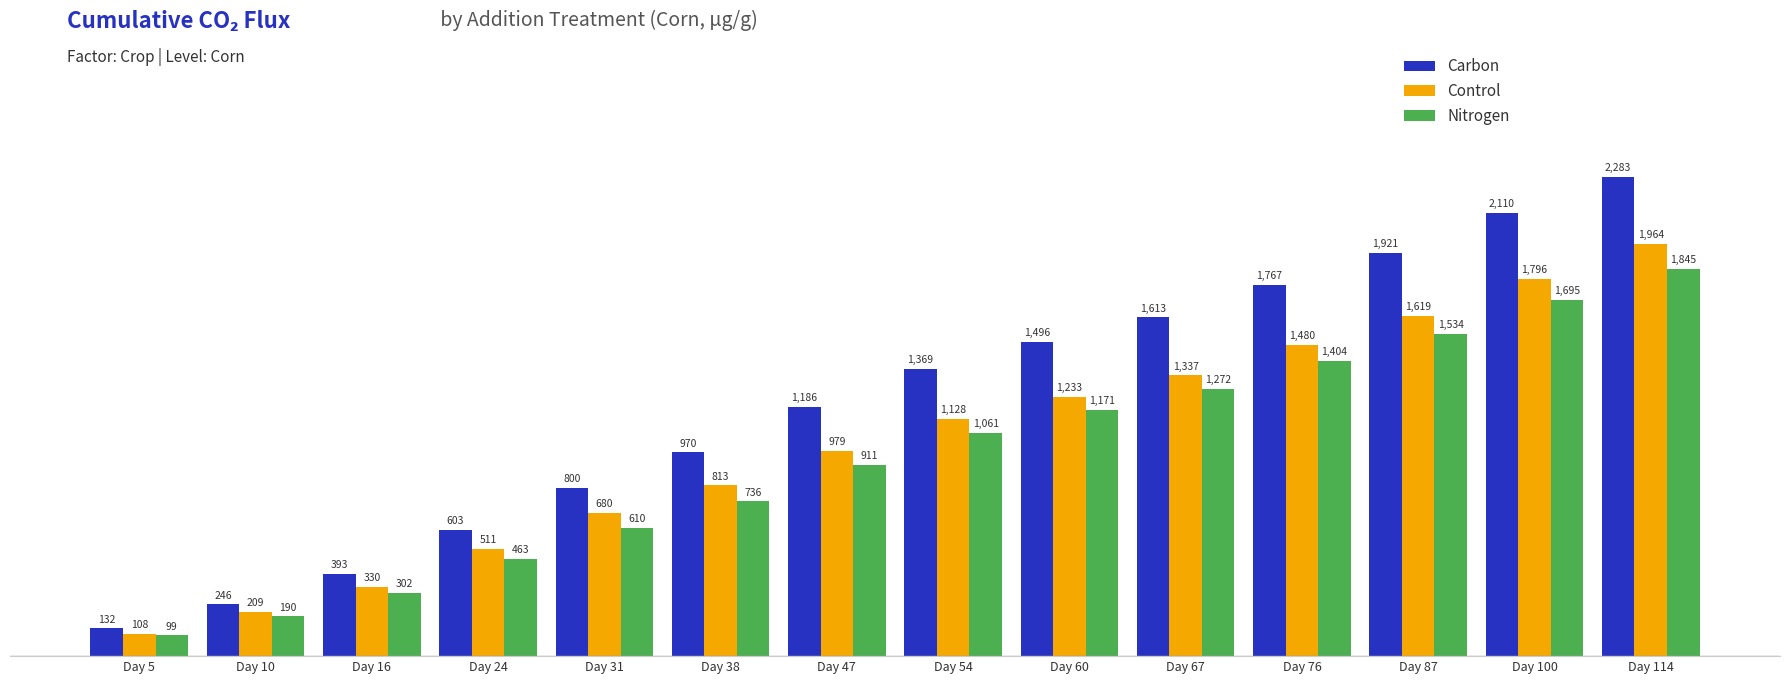

What is the difference between the second highest and second lowest values in the Nitrogen series?

1505.0